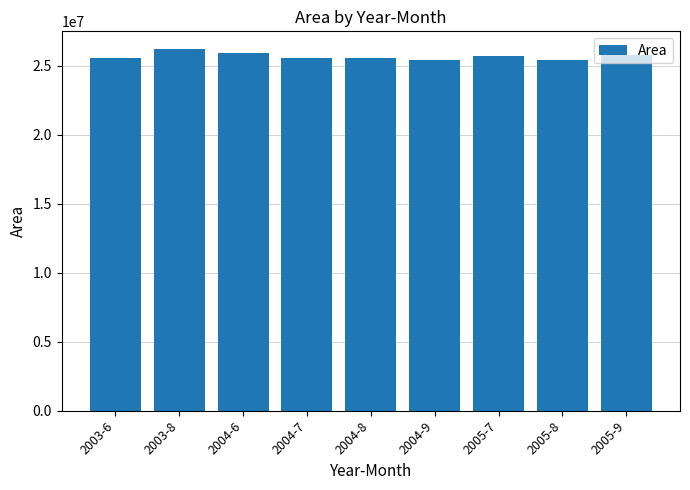

What is the smallest value displayed?

25425900